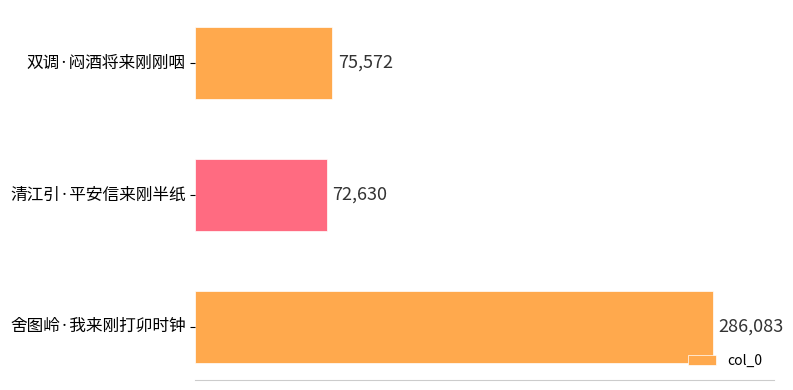

How many data points does each series have?

3